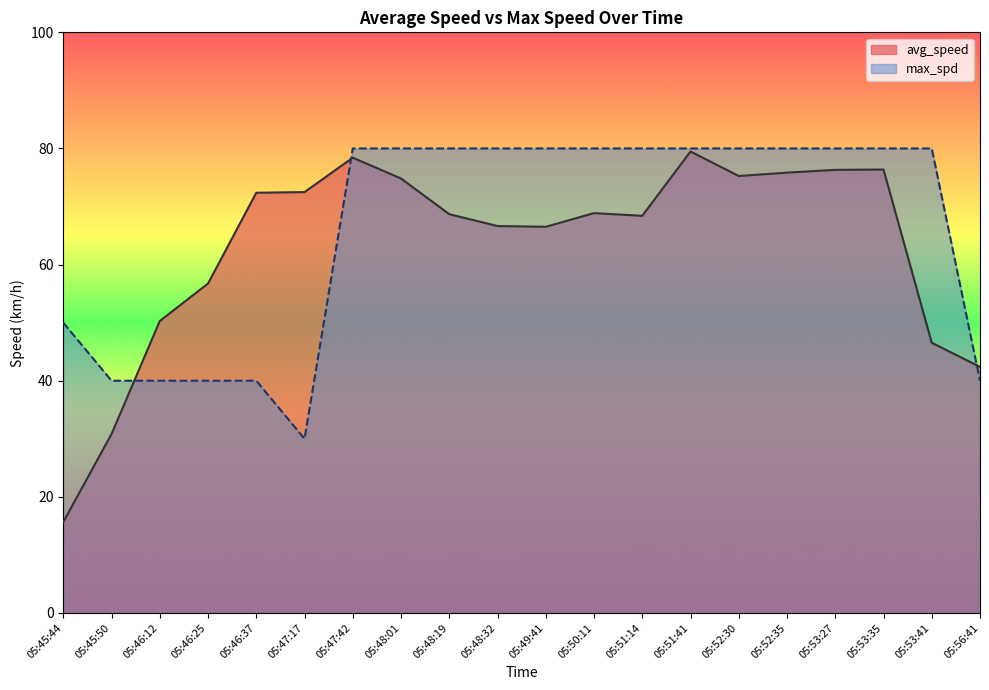

Count the number of categories in the chart.

20